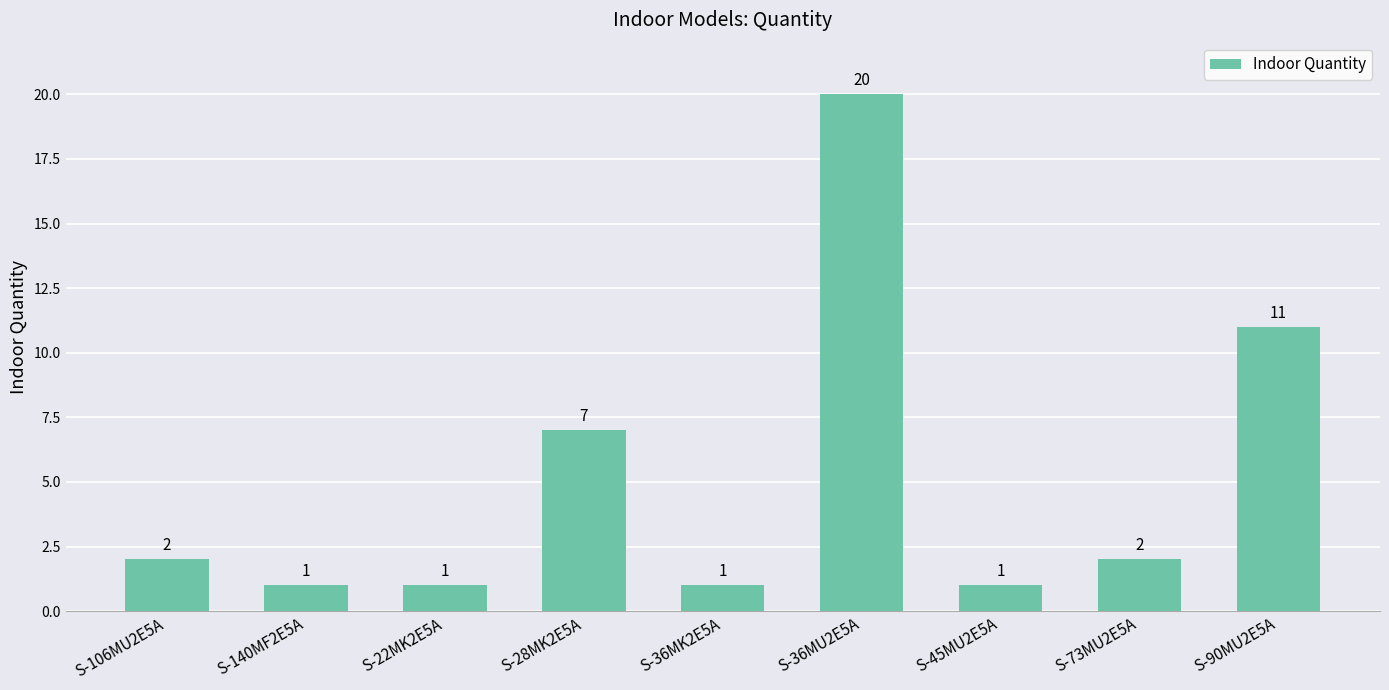

The value at S-22MK2E5A is 0. True or false?

False